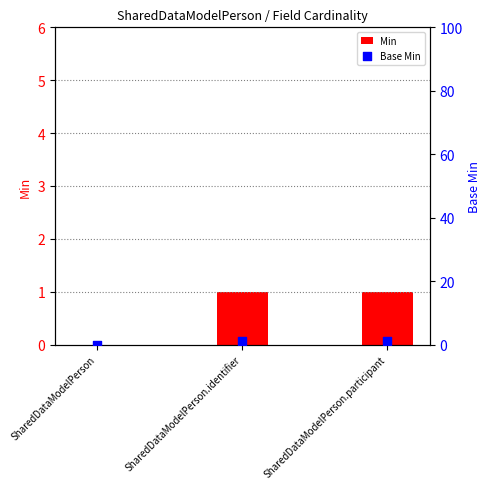

Which series has the largest total across all categories?

Min